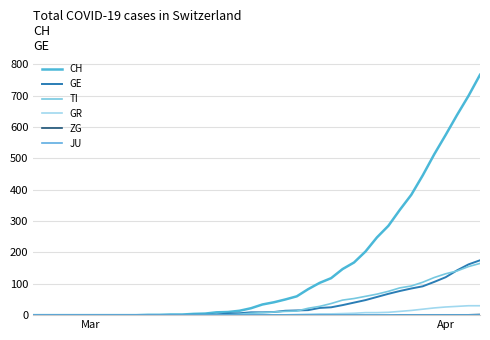

Does the chart have visible grid lines?

Yes